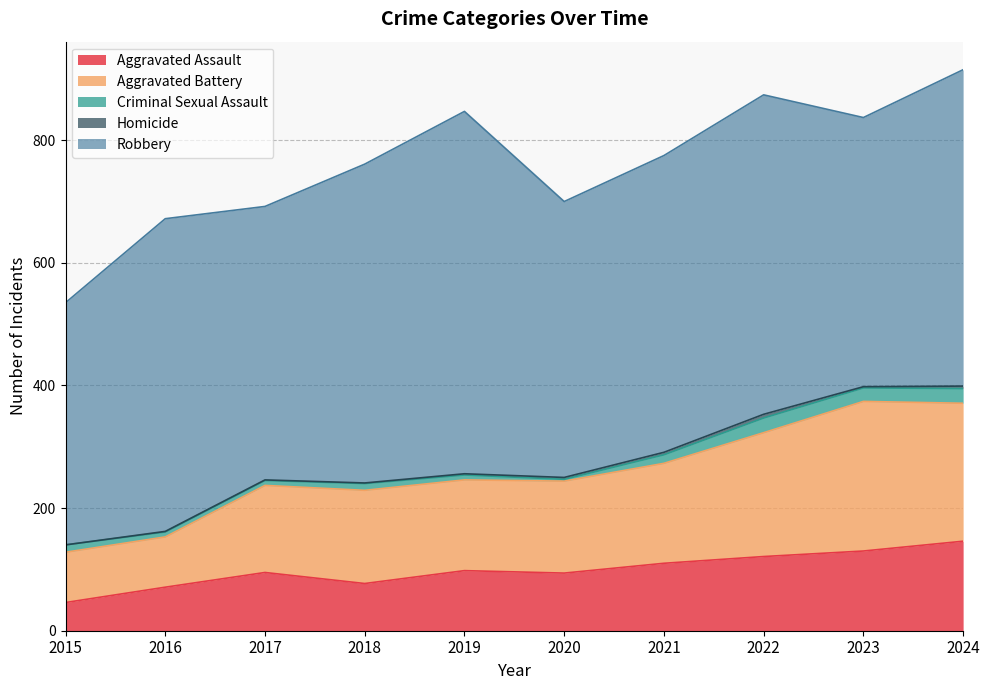

True or false: Aggravated Assault and Criminal Sexual Assault cross at least once.

False